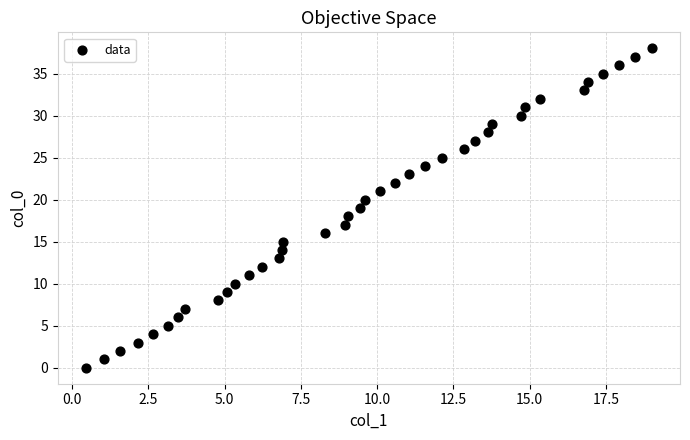

What is the range of Y values (max minus min)?

38